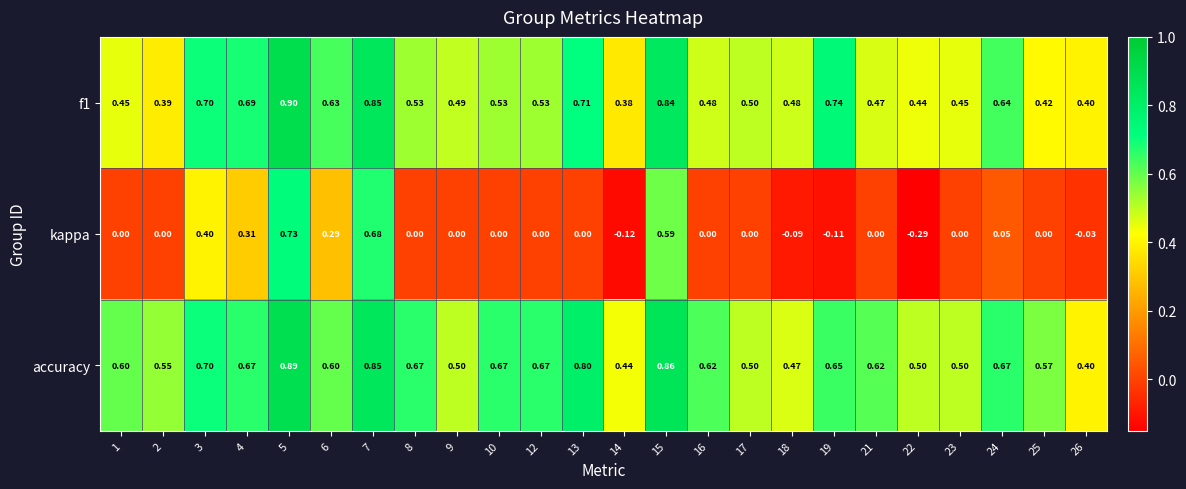

At which category does the chart reach its peak across all series?

5